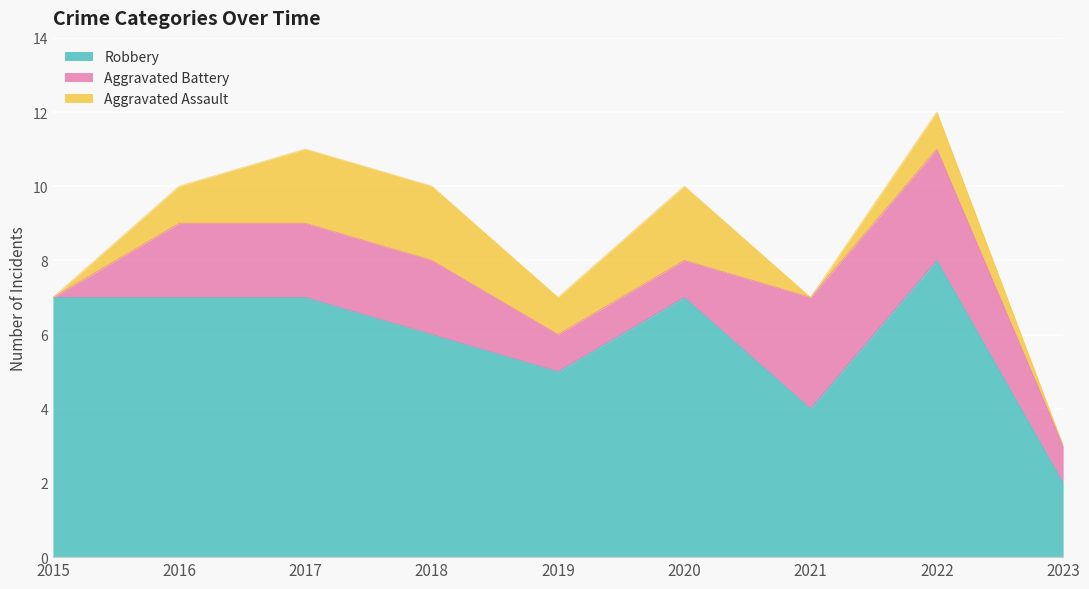

How many lines are shown in the chart?

3